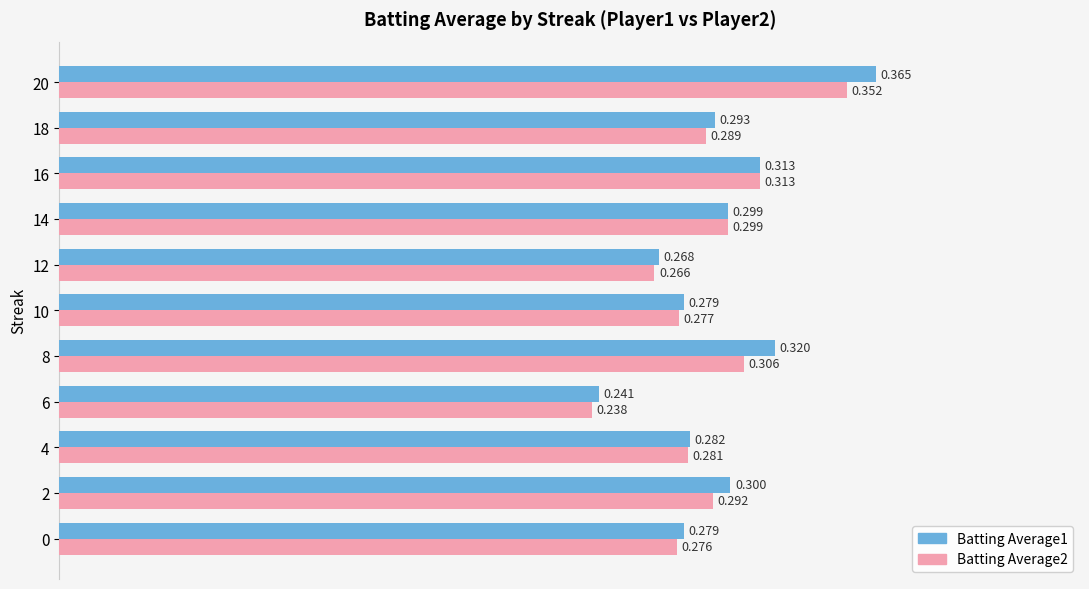

Is the value of Batting Average1 at 12 greater than the value of Batting Average2 at 20?

No